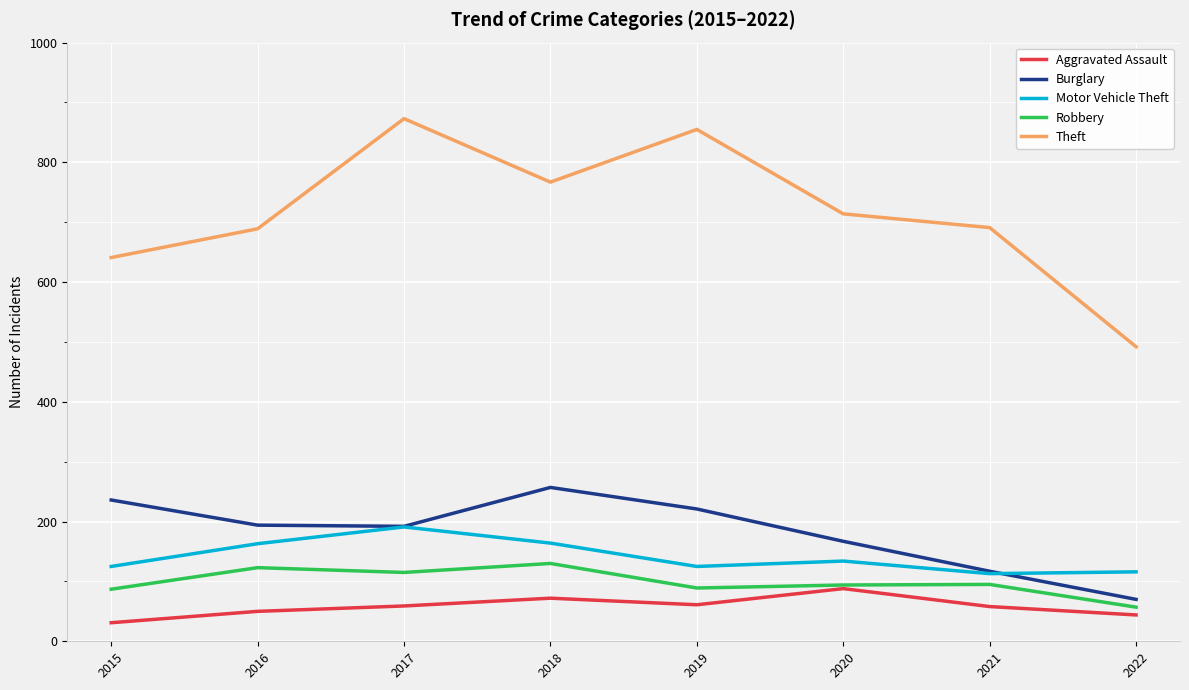

List the series in order of their peak value, highest first.

Theft, Burglary, Motor Vehicle Theft, Robbery, Aggravated Assault